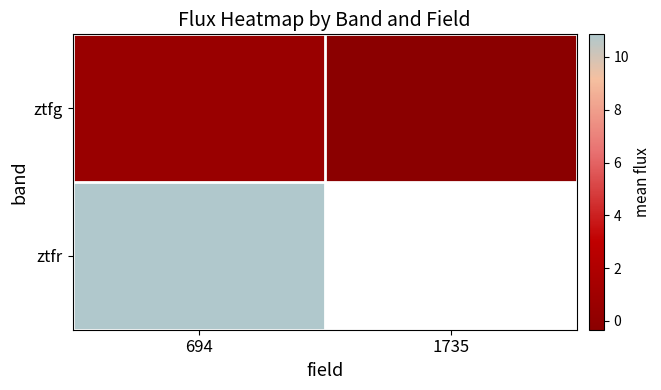

Is the value of ztfg at 1735 greater than the value of ztfr at 1735?

No